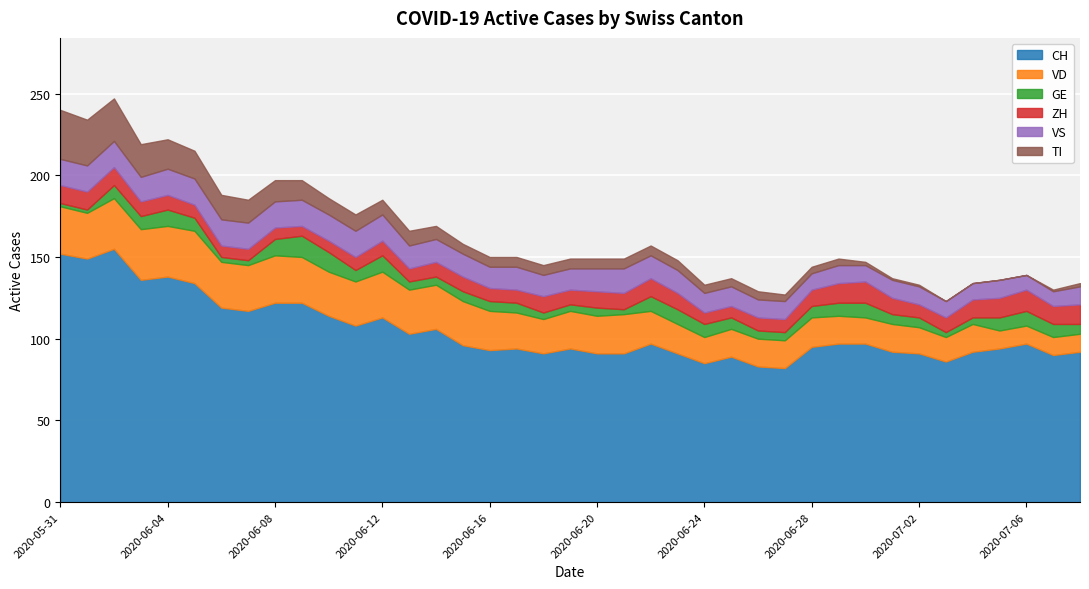

What is the sum of the GE values at 2020-06-02 and 2020-06-09?

21